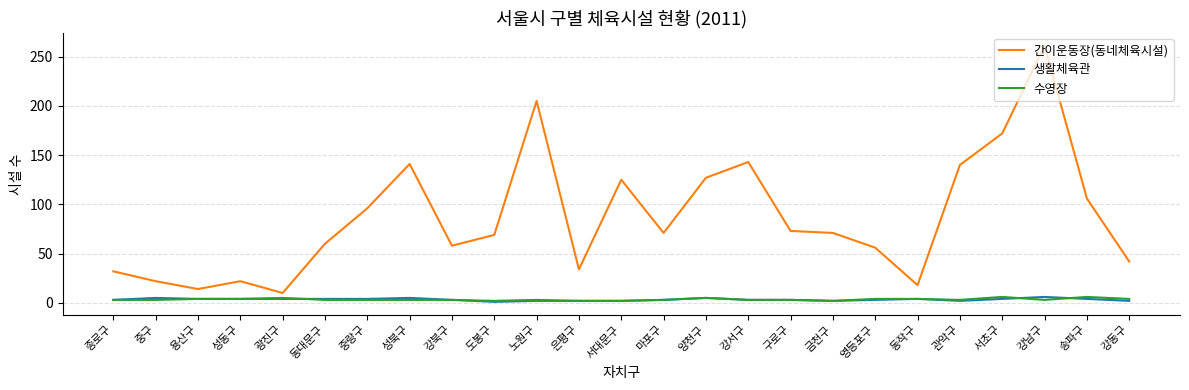

Is the value of 생활체육관 at 성북구 greater than the value of 간이운동장(동네체육시설) at 양천구?

No